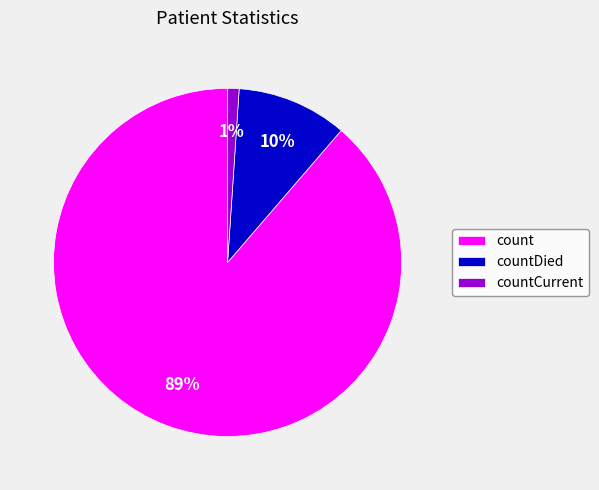

To the nearest percent, what is the average slice percentage?

33%